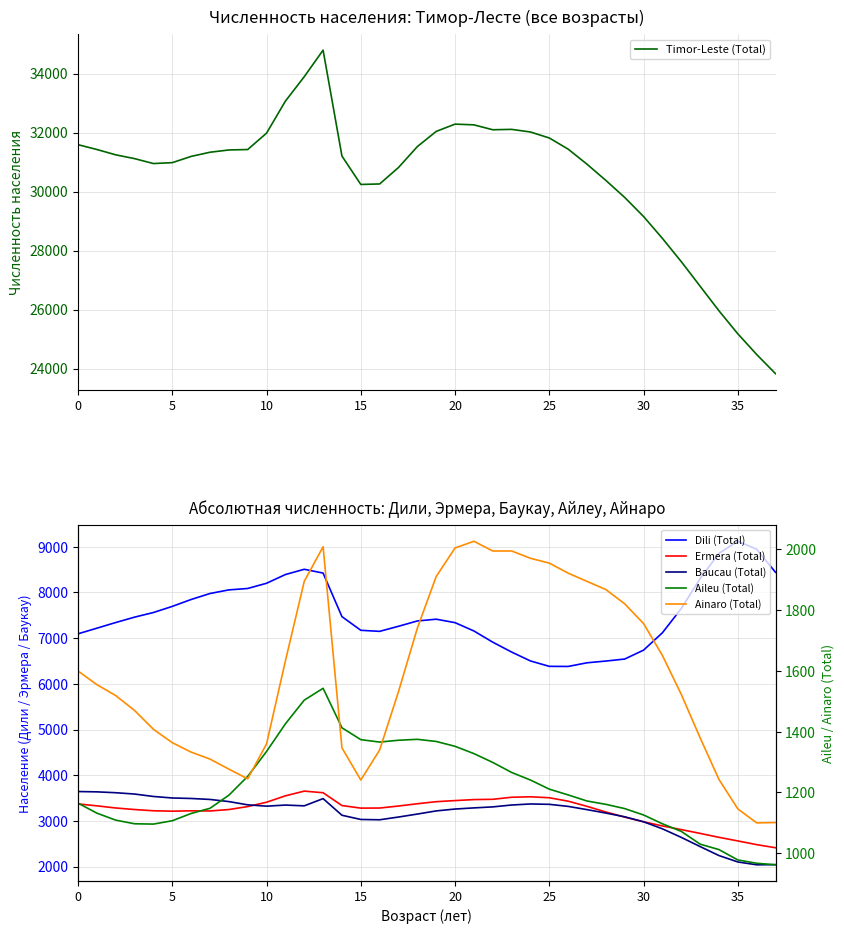

True or false: Timor-Leste (Total) and Aileu (Total) intersect in this chart.

False